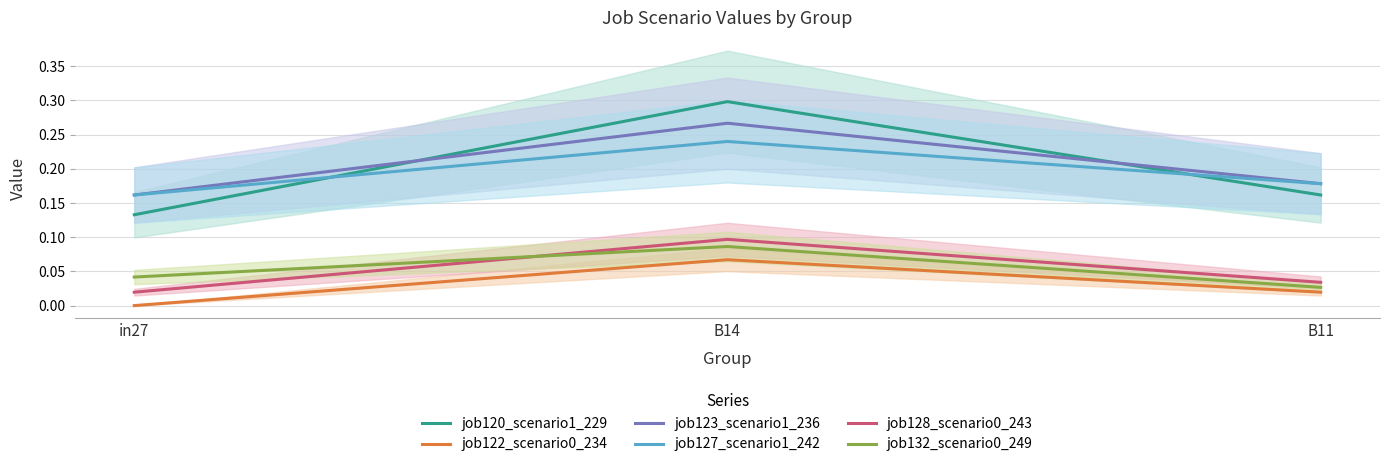

List the labels in order of job120_scenario1_229 value, largest first.

B14, B11, in27